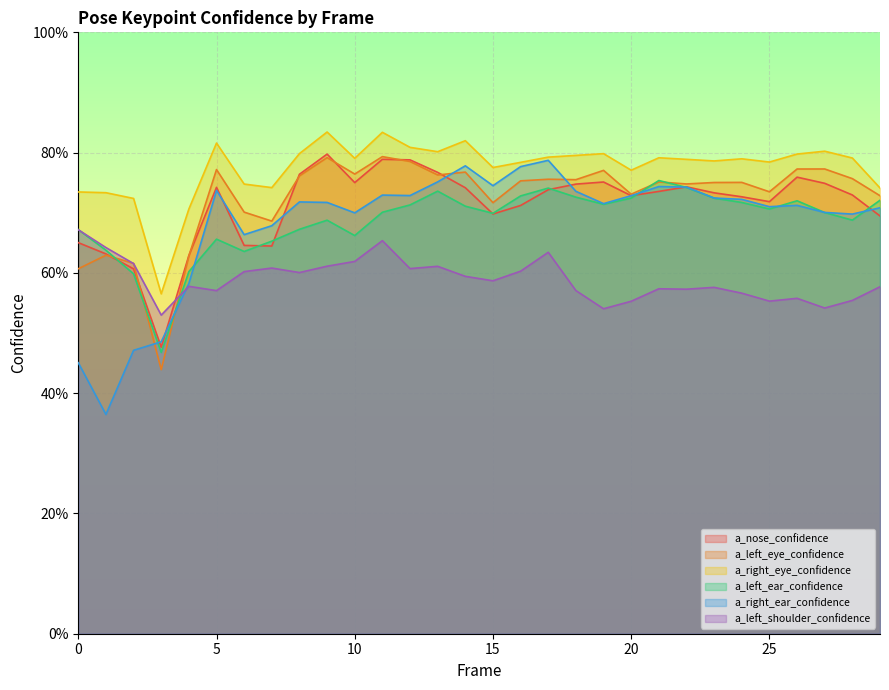

Reading left to right, transcribe all the data shown in this chart.

a_nose_confidence: 0=0.7	1=0.6	2=0.6	3=0.5	4=0.6	5=0.7	6=0.6	7=0.6	8=0.8	9=0.8	10=0.8	11=0.8	12=0.8	13=0.8	14=0.7	15=0.7	16=0.7	17=0.7	18=0.7	19=0.8	20=0.7	21=0.7	22=0.7	23=0.7	24=0.7	25=0.7	26=0.8	27=0.7	28=0.7	29=0.7
a_left_eye_confidence: 0=0.6	1=0.6	2=0.6	3=0.4	4=0.6	5=0.8	6=0.7	7=0.7	8=0.8	9=0.8	10=0.8	11=0.8	12=0.8	13=0.8	14=0.8	15=0.7	16=0.8	17=0.8	18=0.8	19=0.8	20=0.7	21=0.8	22=0.7	23=0.8	24=0.8	25=0.7	26=0.8	27=0.8	28=0.8	29=0.7
a_right_eye_confidence: 0=0.7	1=0.7	2=0.7	3=0.6	4=0.7	5=0.8	6=0.7	7=0.7	8=0.8	9=0.8	10=0.8	11=0.8	12=0.8	13=0.8	14=0.8	15=0.8	16=0.8	17=0.8	18=0.8	19=0.8	20=0.8	21=0.8	22=0.8	23=0.8	24=0.8	25=0.8	26=0.8	27=0.8	28=0.8	29=0.7
a_left_ear_confidence: 0=0.7	1=0.6	2=0.6	3=0.5	4=0.6	5=0.7	6=0.6	7=0.7	8=0.7	9=0.7	10=0.7	11=0.7	12=0.7	13=0.7	14=0.7	15=0.7	16=0.7	17=0.7	18=0.7	19=0.7	20=0.7	21=0.8	22=0.7	23=0.7	24=0.7	25=0.7	26=0.7	27=0.7	28=0.7	29=0.7
a_right_ear_confidence: 0=0.5	1=0.4	2=0.5	3=0.5	4=0.6	5=0.7	6=0.7	7=0.7	8=0.7	9=0.7	10=0.7	11=0.7	12=0.7	13=0.8	14=0.8	15=0.7	16=0.8	17=0.8	18=0.7	19=0.7	20=0.7	21=0.7	22=0.7	23=0.7	24=0.7	25=0.7	26=0.7	27=0.7	28=0.7	29=0.7
a_left_shoulder_confidence: 0=0.7	1=0.6	2=0.6	3=0.5	4=0.6	5=0.6	6=0.6	7=0.6	8=0.6	9=0.6	10=0.6	11=0.7	12=0.6	13=0.6	14=0.6	15=0.6	16=0.6	17=0.6	18=0.6	19=0.5	20=0.6	21=0.6	22=0.6	23=0.6	24=0.6	25=0.6	26=0.6	27=0.5	28=0.6	29=0.6